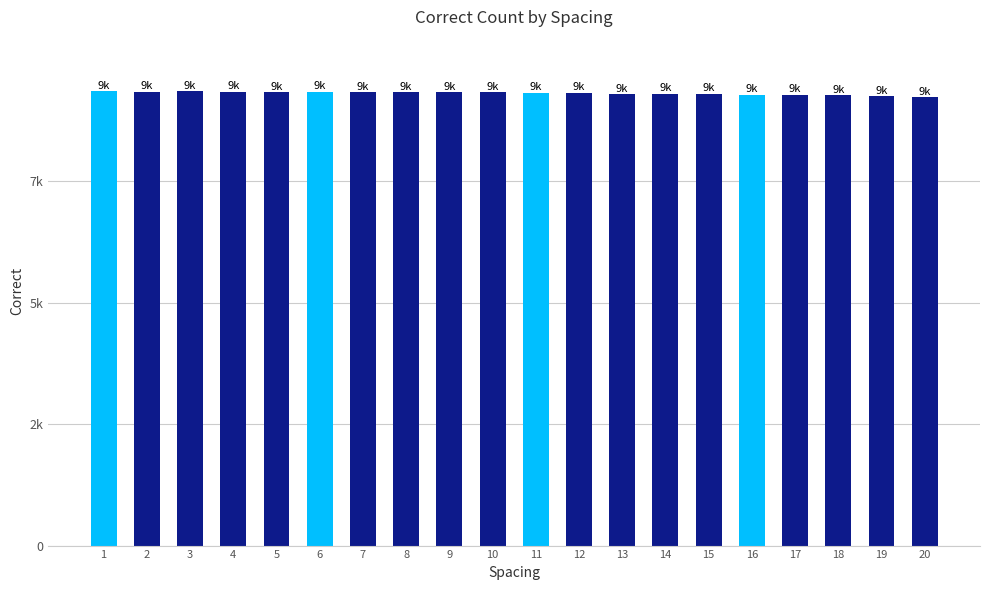

List the labels in order of value, largest first.

1, 3, 2, 4, 6, 5, 10, 7, 8, 9, 12, 11, 15, 14, 13, 16, 17, 18, 19, 20